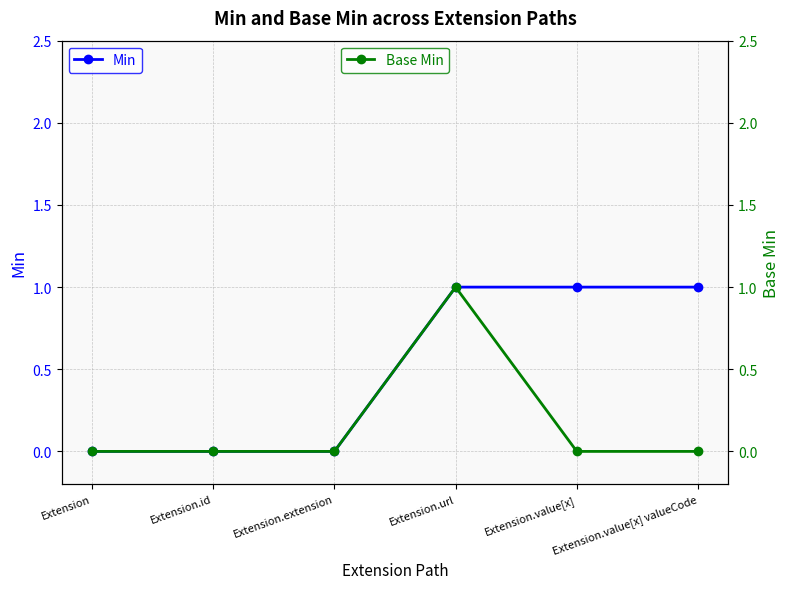

Reading left to right, extract all data points from this chart.

Min: 0	0	0	1	1	1
Base Min: 0	0	0	1	0	0